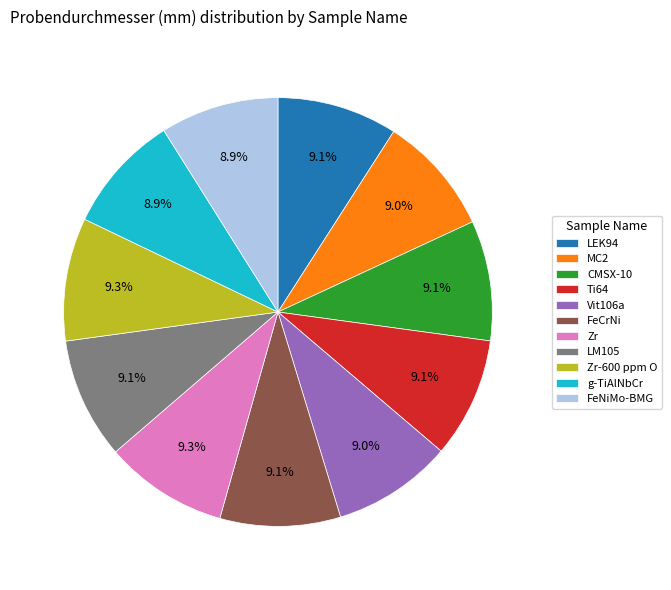

To the nearest percent, what percentage of the pie is MC2?

9%